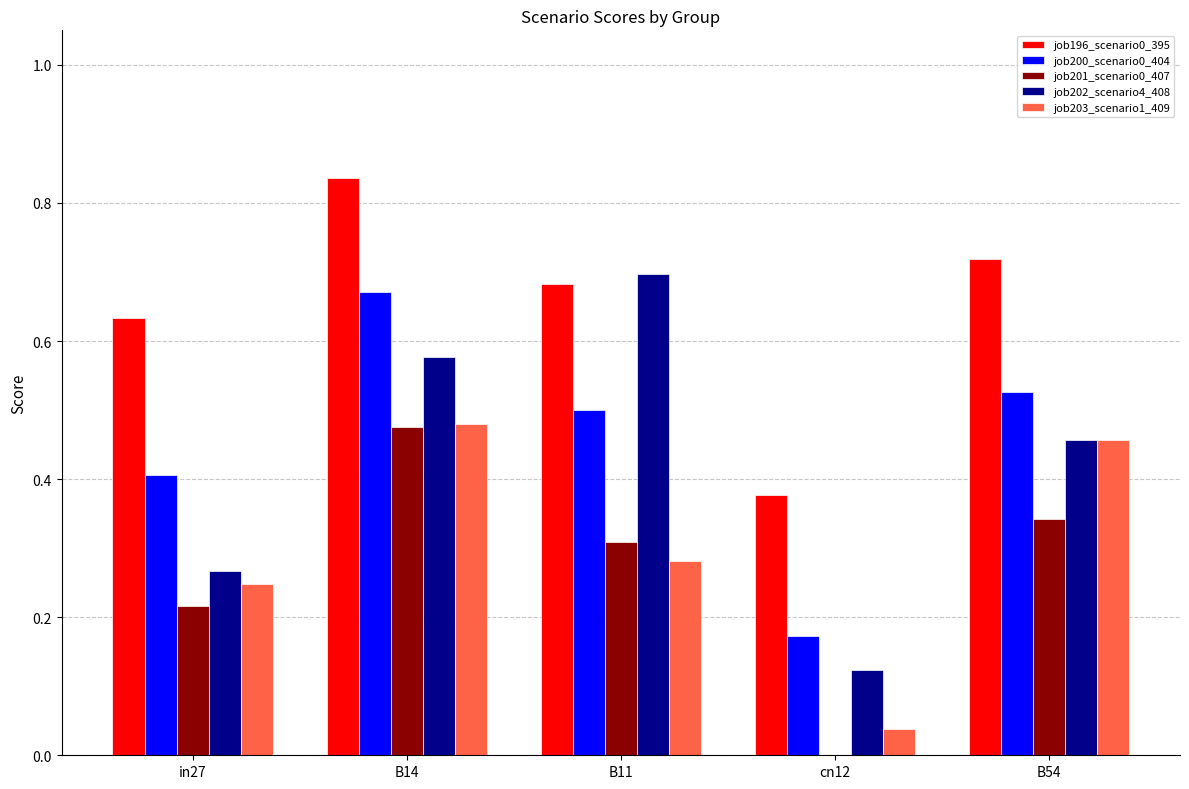

Is the value of job200_scenario0_404 at cn12 greater than the value of job201_scenario0_407 at in27?

No